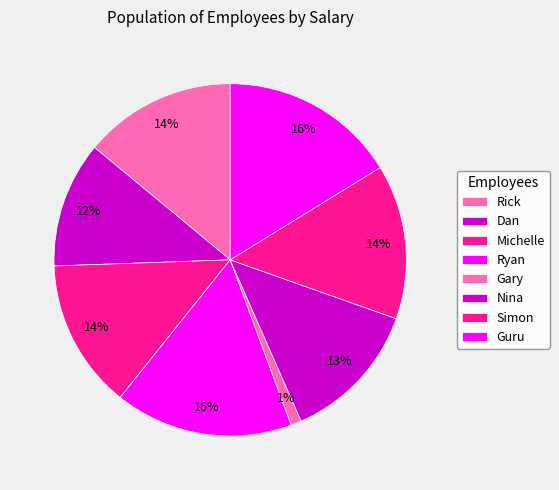

To the nearest percent, what is the difference between the largest and smallest slice percentages?

15%